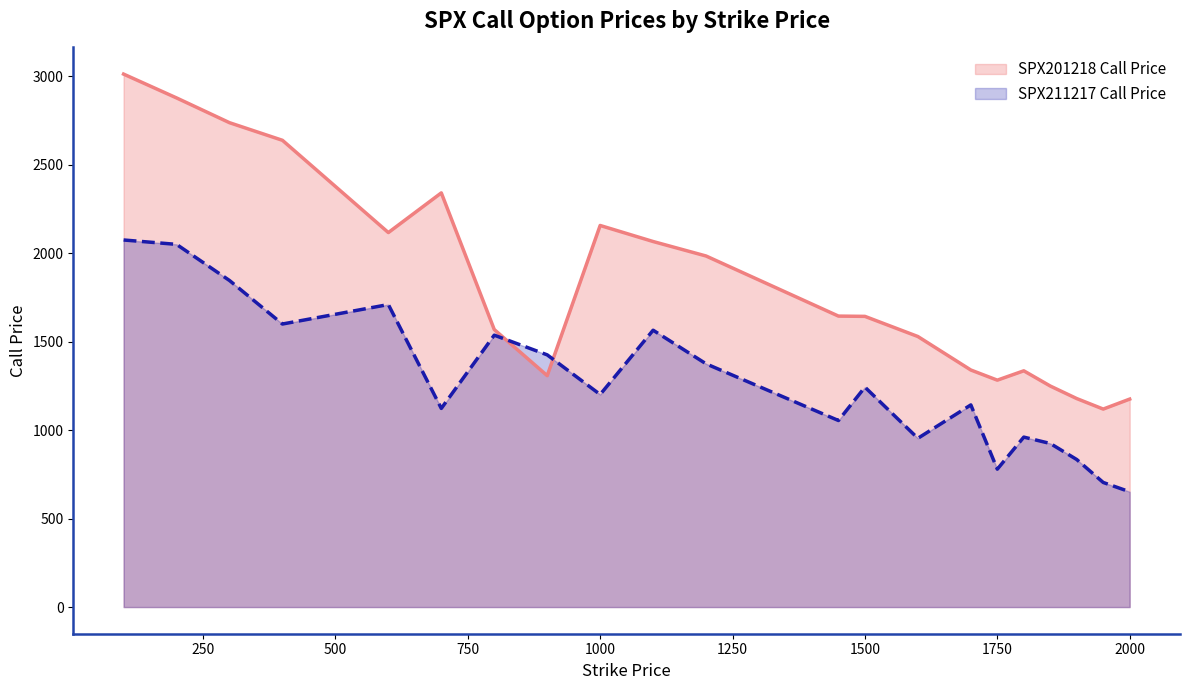

What is the difference between the SPX211217 Call Price values at 1200 and 1100?

190.0